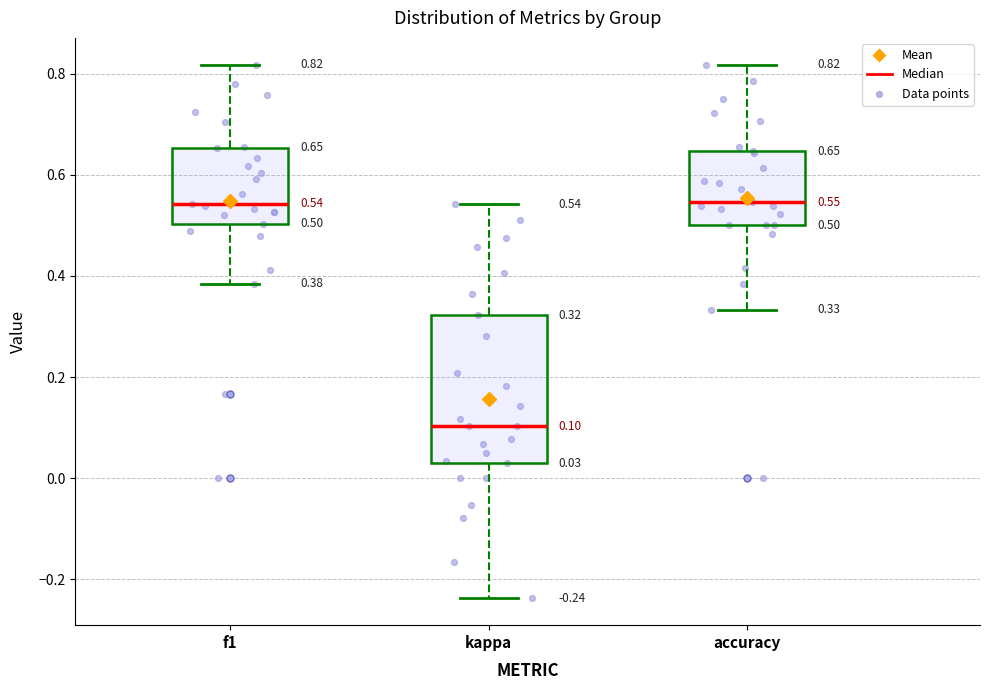

Which box has the lowest median line?

kappa